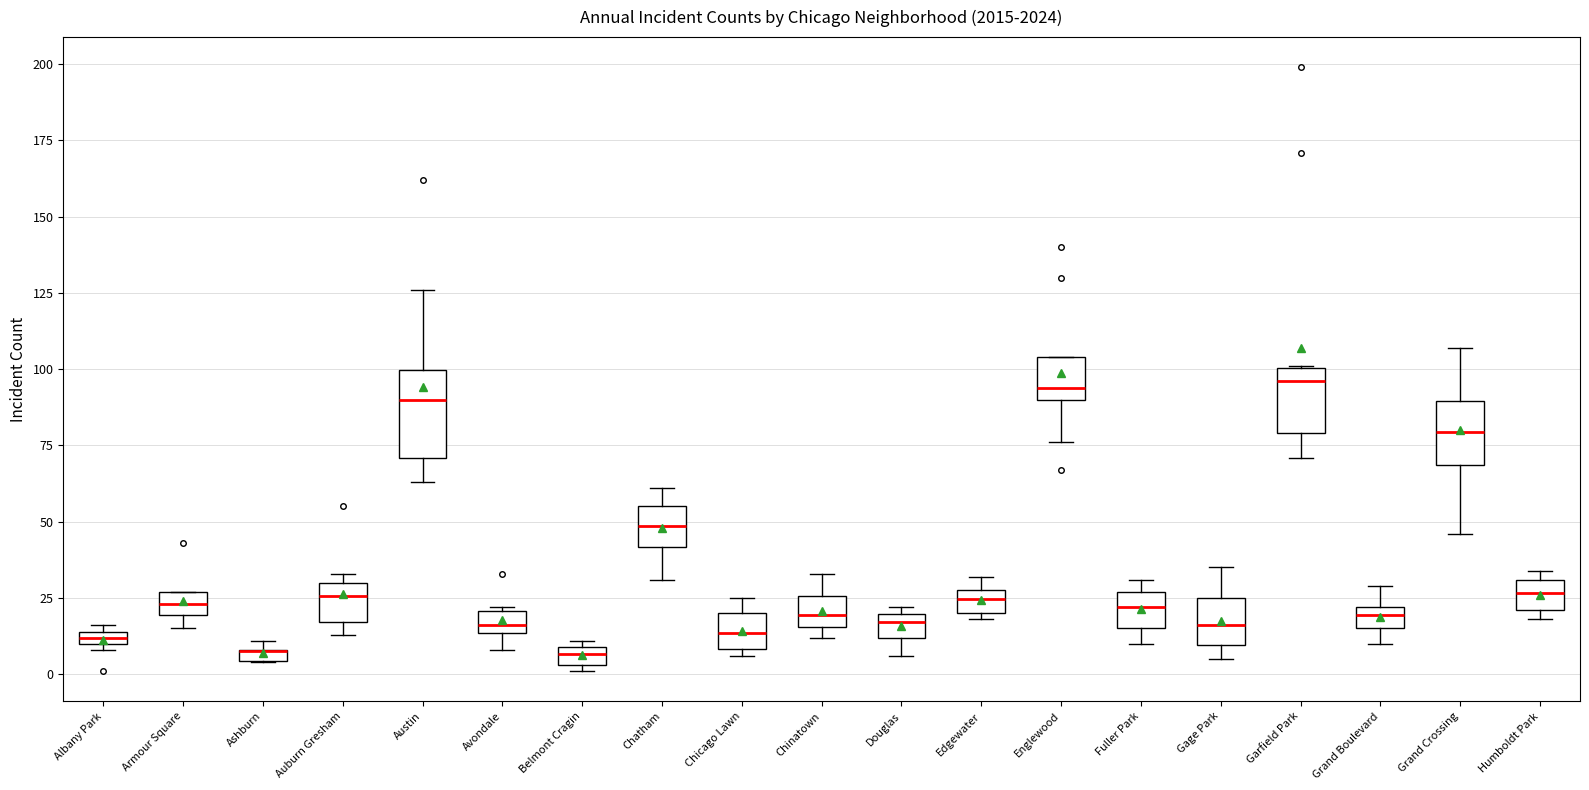

Comparing the boxes themselves (not the whiskers), which one is the tallest?

Austin